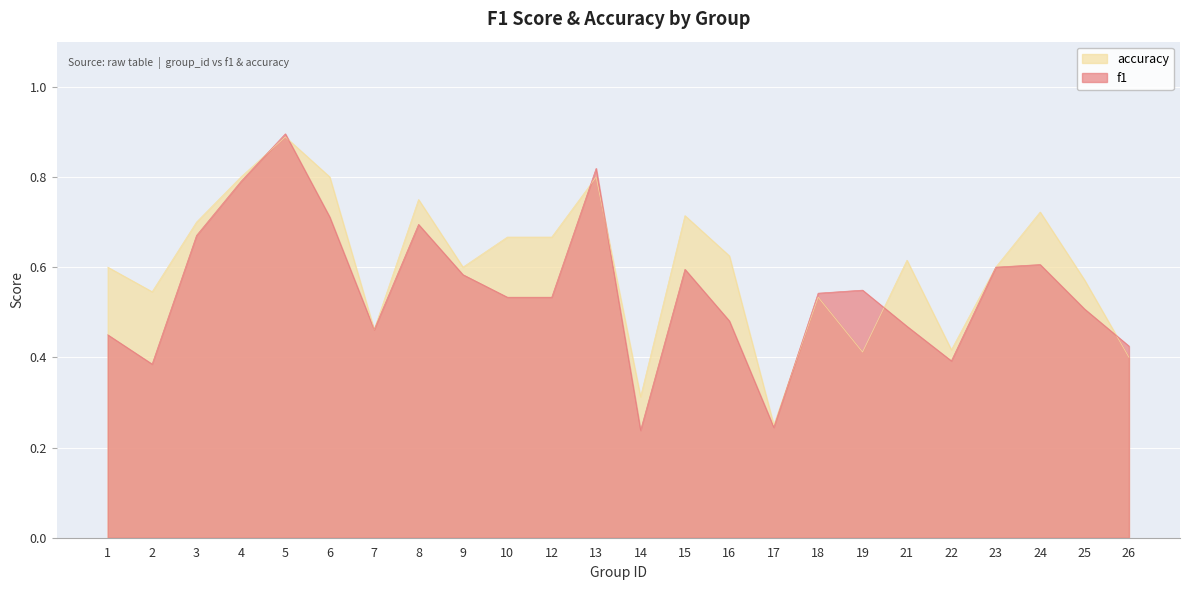

What is the highest value of the f1 series?

0.9